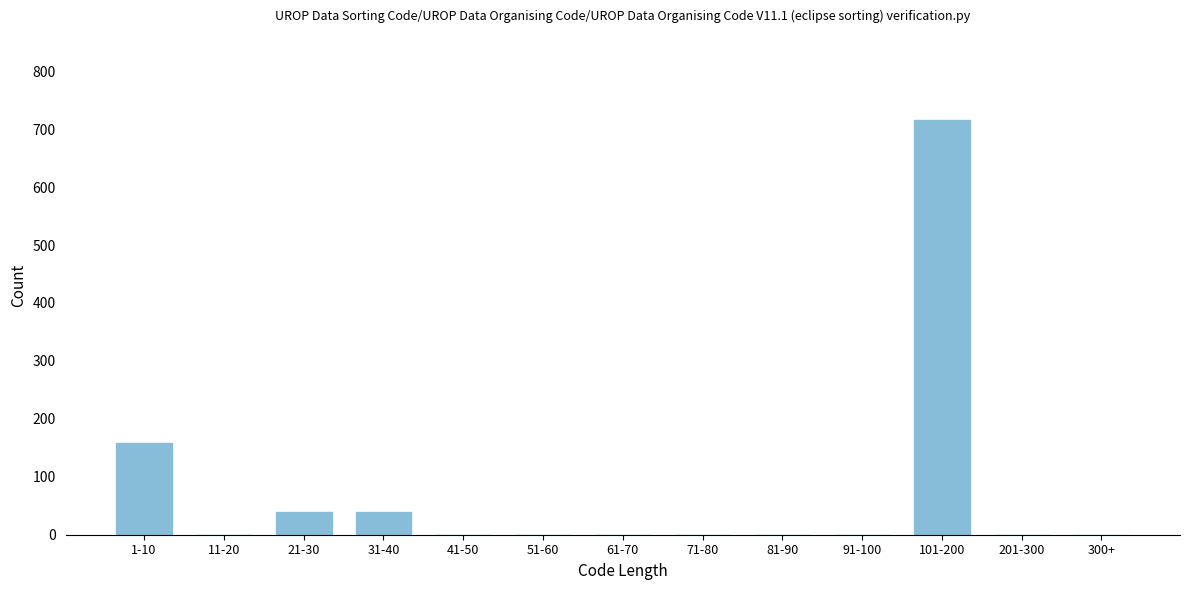

Reading left to right, what are all the values shown in this chart?

1-10=159	11-20=0	21-30=40	31-40=40	41-50=0	51-60=0	61-70=0	71-80=0	81-90=0	91-100=0	101-200=716	201-300=0	300+=0